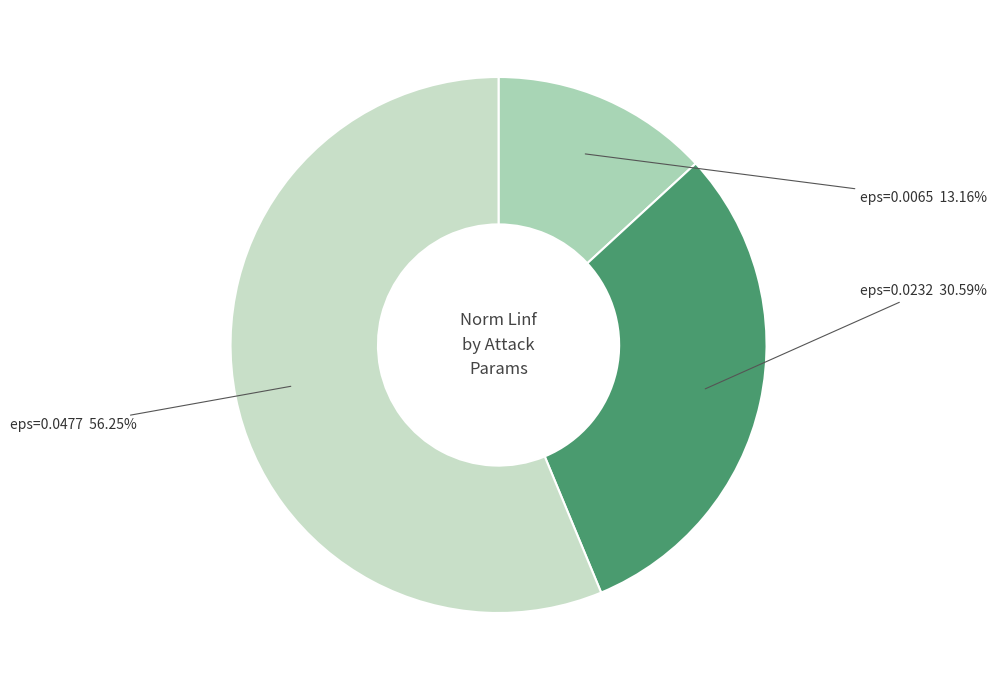

To the nearest percent, what percentage of the pie is eps=0.0477?

56%